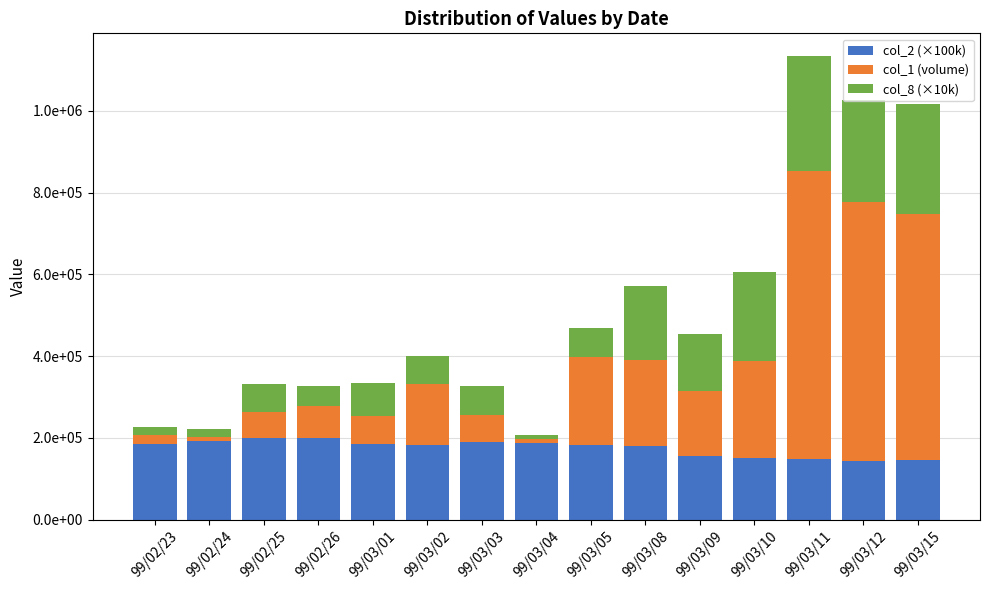

What are all the series names shown in the legend?

col_2 (×100k), col_1 (volume), col_8 (×10k)